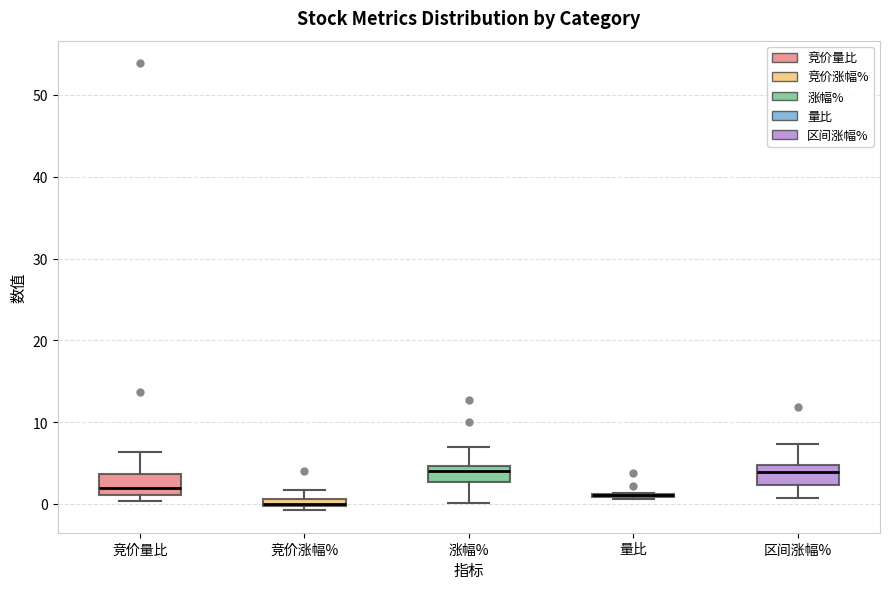

Where does the median line of the box for 区间涨幅% sit on the y-axis? The values are not printed on the chart, so give them approximately, as read against the axis.

4